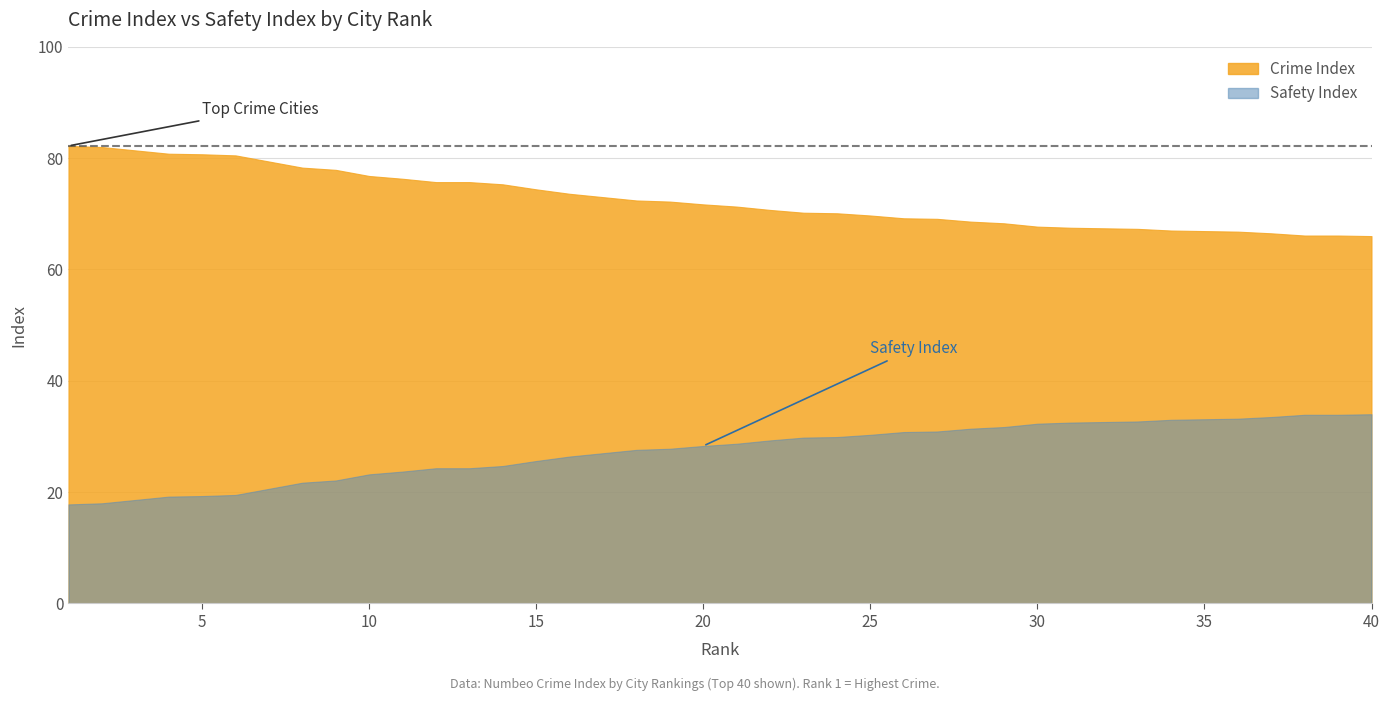

How many series are shown in this chart?

2